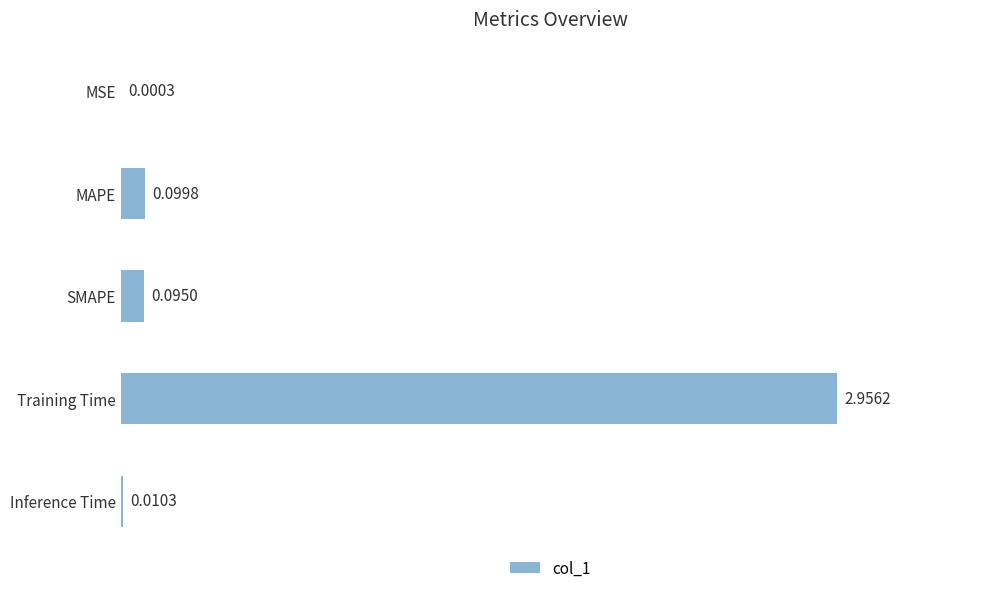

At which label is the value closest to 1?

MAPE